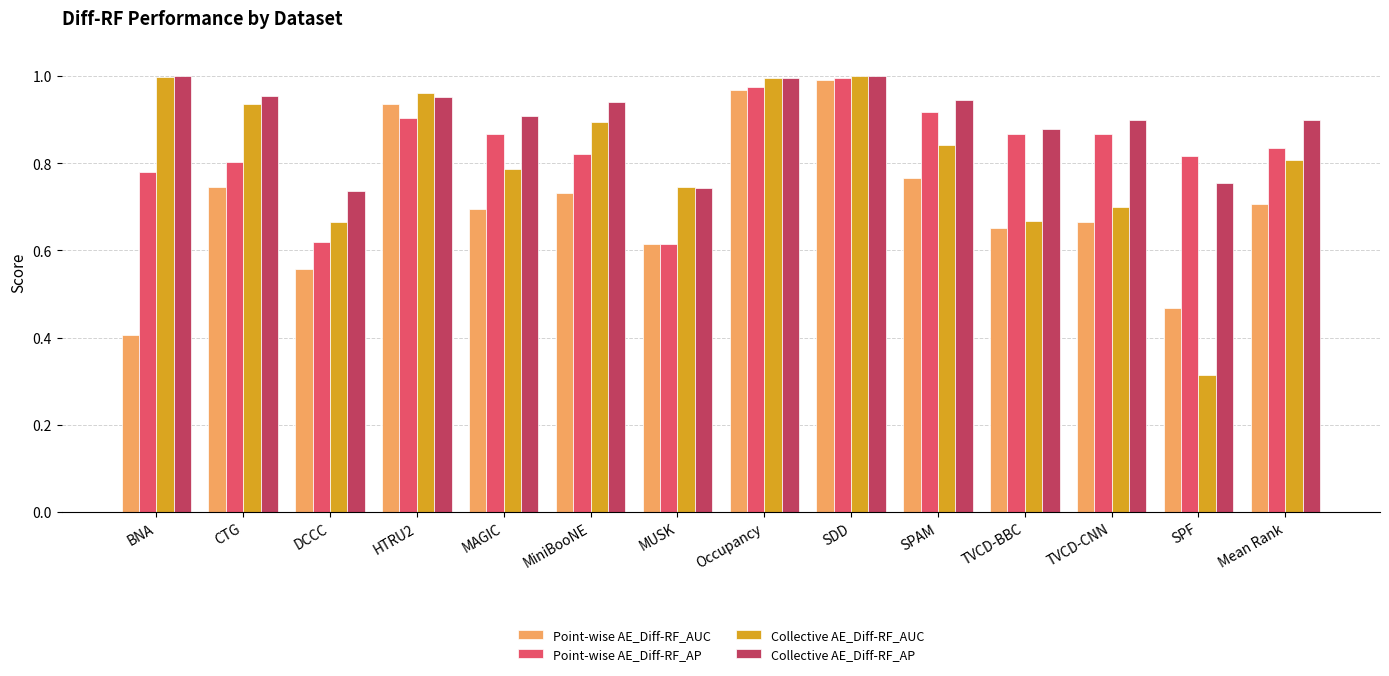

At which category is the sum across all series the highest?

SDD